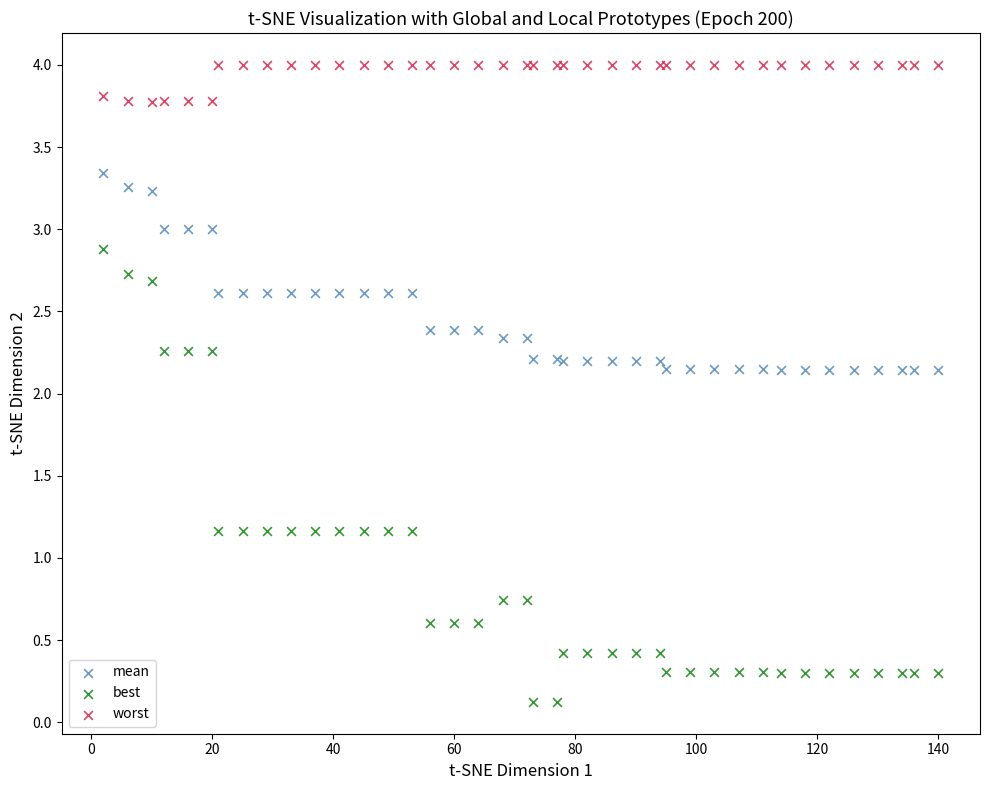

Which series has the largest Y range (max minus min)?

best